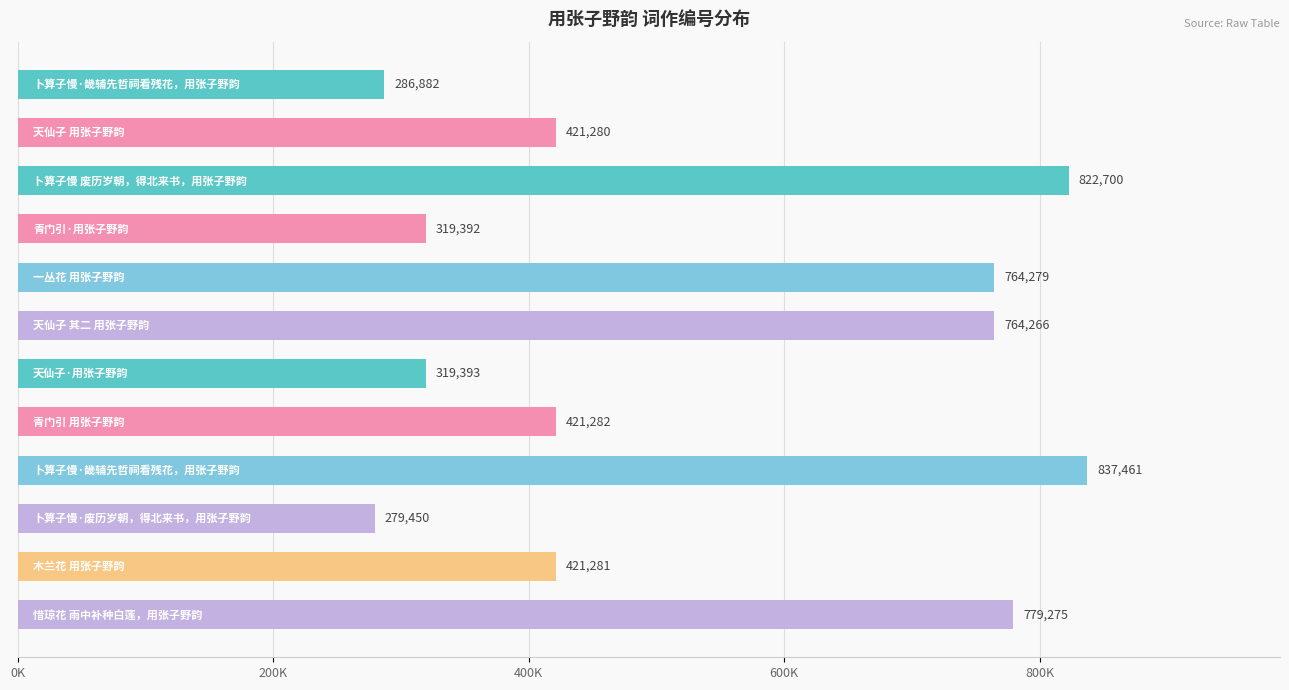

Does the chart contain any negative values?

No